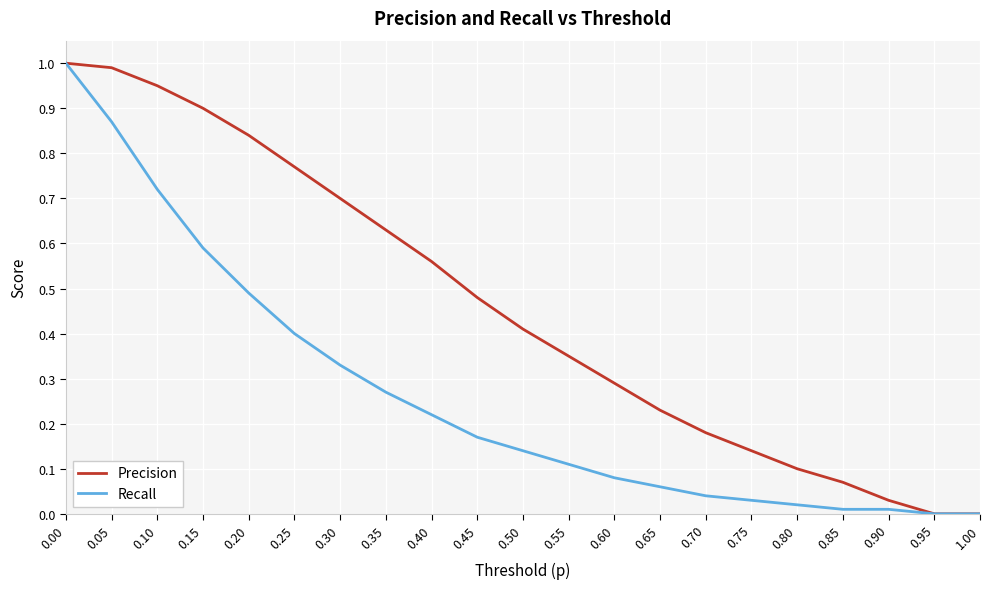

Is it true that Precision equals 0.0 at 0.90?

True